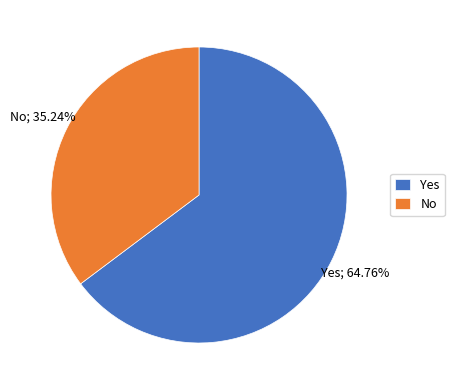

Do Yes and No together represent more than half of the pie?

Yes